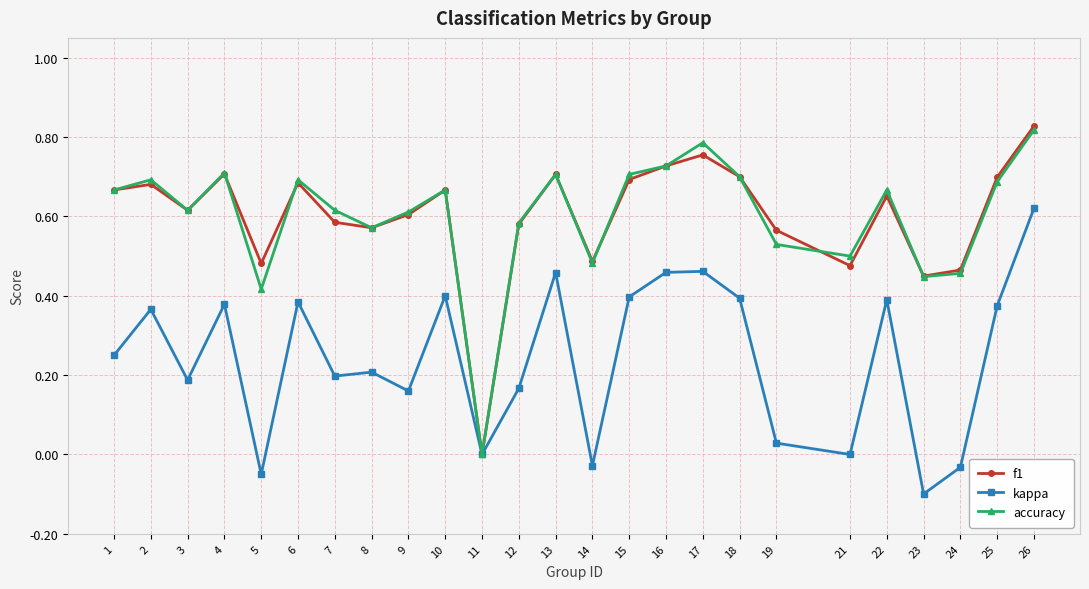

In kappa, how many points are higher than both neighbors (excluding endpoints)?

8